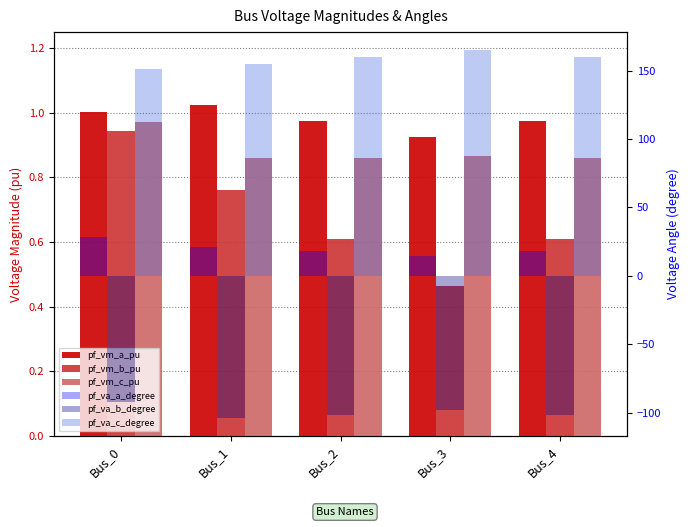

What is the value of the pf_va_b_degree bar at the 2nd from the left?

-103.6